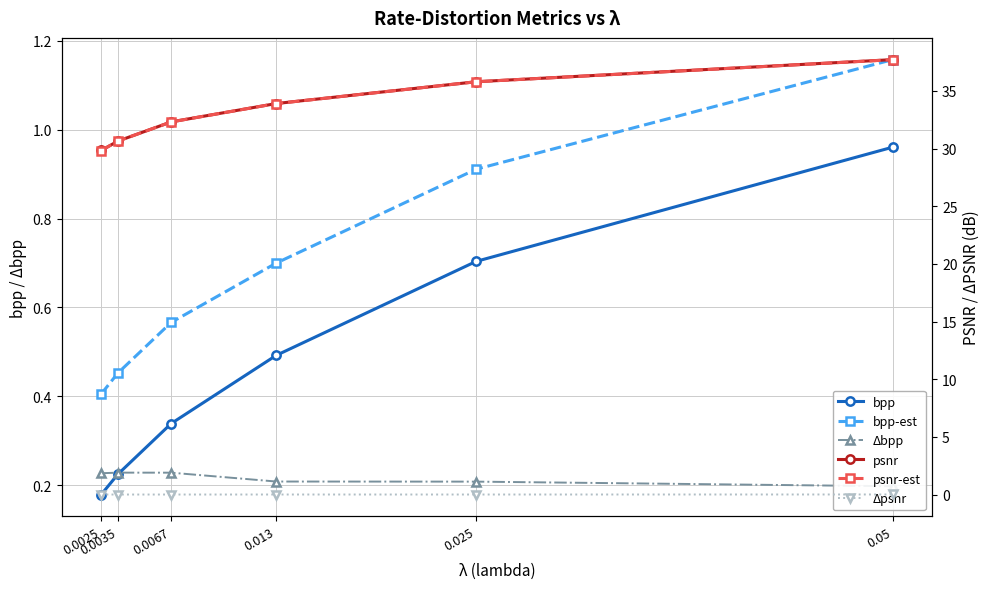

The value of psnr-est at 0.013 is 33.9. True or false?

True